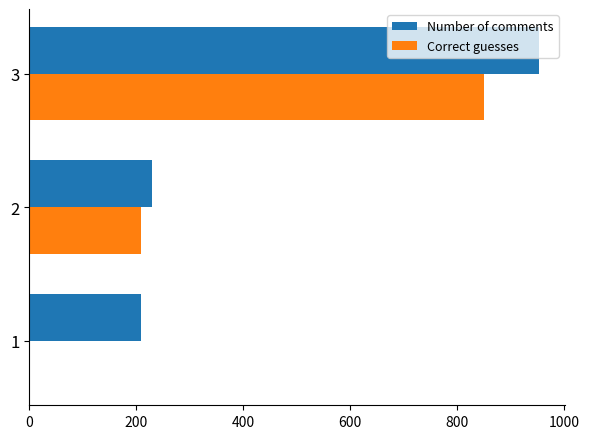

The value of Number of comments at 1 is 209.0. True or false?

True